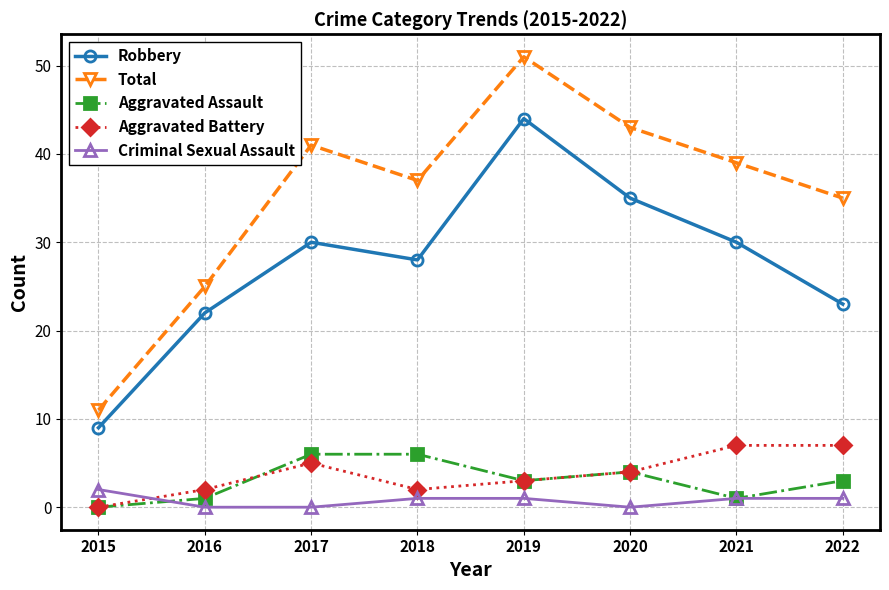

Where is the first local minimum for Robbery?

2018